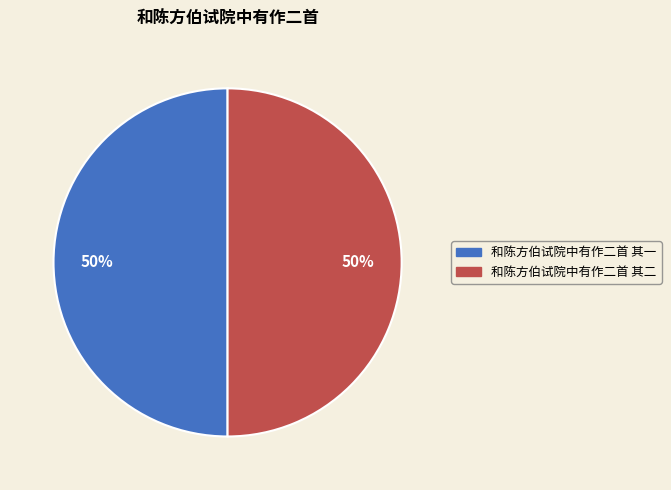

Combined, do 和陈方伯试院中有作二首 其二 and 和陈方伯试院中有作二首 其一 account for over 50%?

Yes